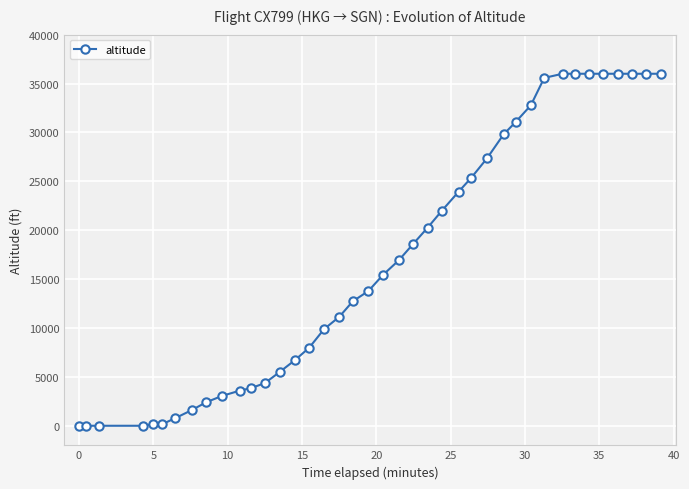

What is the difference between the second highest and minimum values?

36000